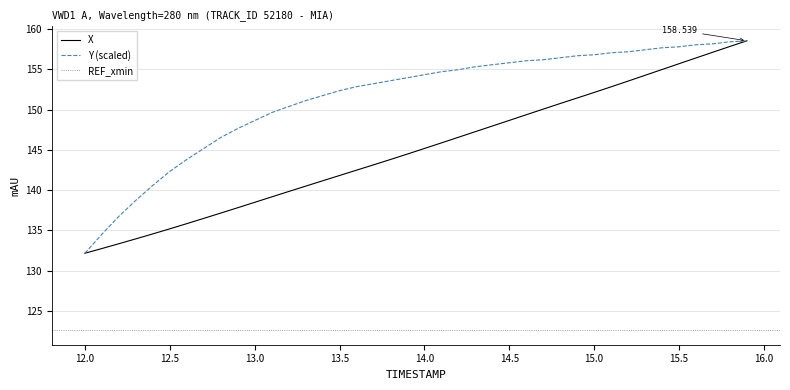

Reading left to right, transcribe all the data shown in this chart.

X: 132.2	132.8	133.4	134.0	134.6	135.2	135.8	136.5	137.2	137.8	138.5	139.2	139.8	140.5	141.2	141.8	142.5	143.1	143.8	144.5	145.2	145.9	146.6	147.3	148.0	148.7	149.4	150.1	150.8	151.4	152.1	152.8	153.5	154.3	155.0	155.7	156.4	157.1	157.8	158.5
Y: 132.2	134.5	136.8	138.7	140.6	142.3	143.8	145.2	146.5	147.6	148.6	149.6	150.4	151.1	151.7	152.3	152.8	153.2	153.6	154.0	154.3	154.7	154.9	155.3	155.6	155.8	156.1	156.2	156.4	156.7	156.8	157.1	157.2	157.4	157.7	157.8	158.0	158.2	158.4	158.5